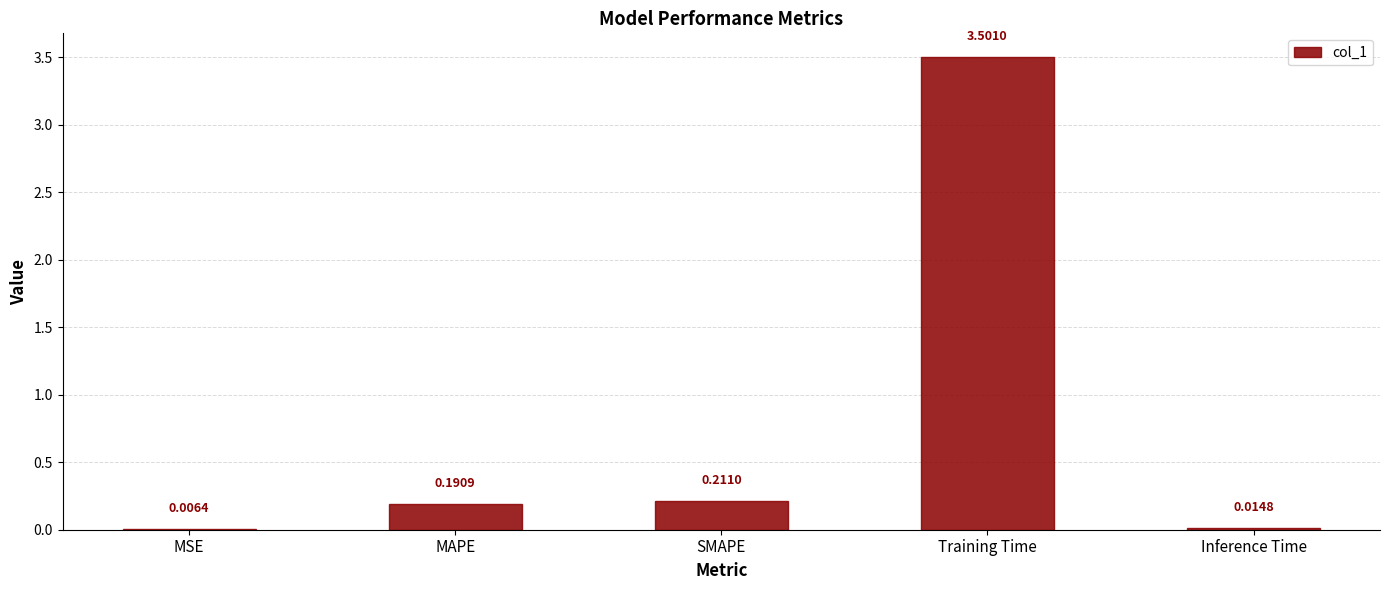

Are the bars horizontal?

No